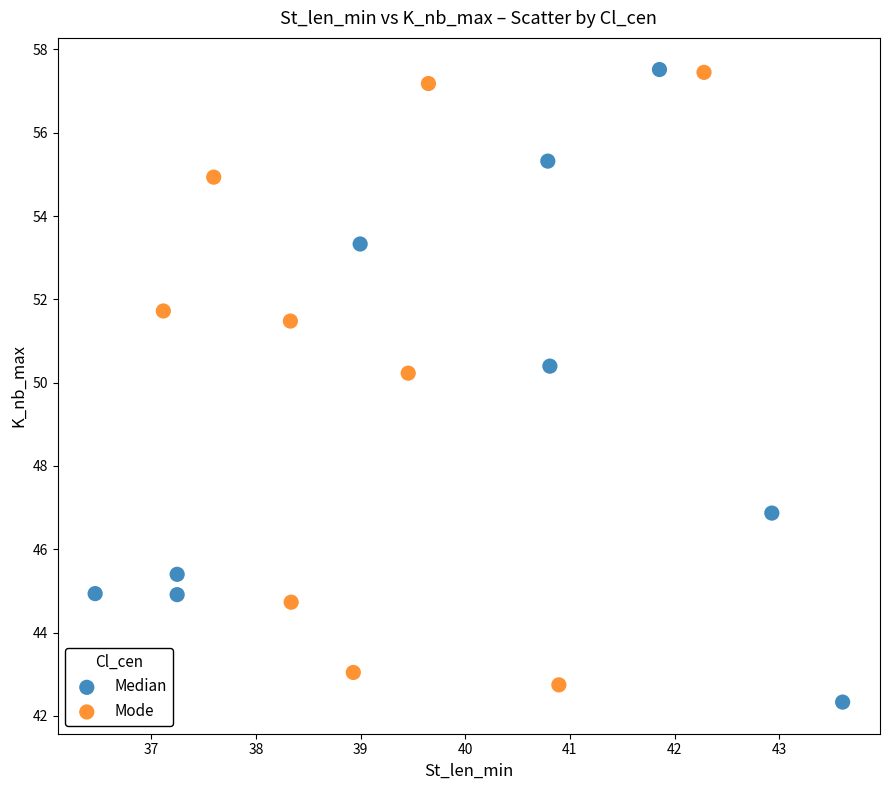

What are all the series names shown in the legend?

Median, Mode